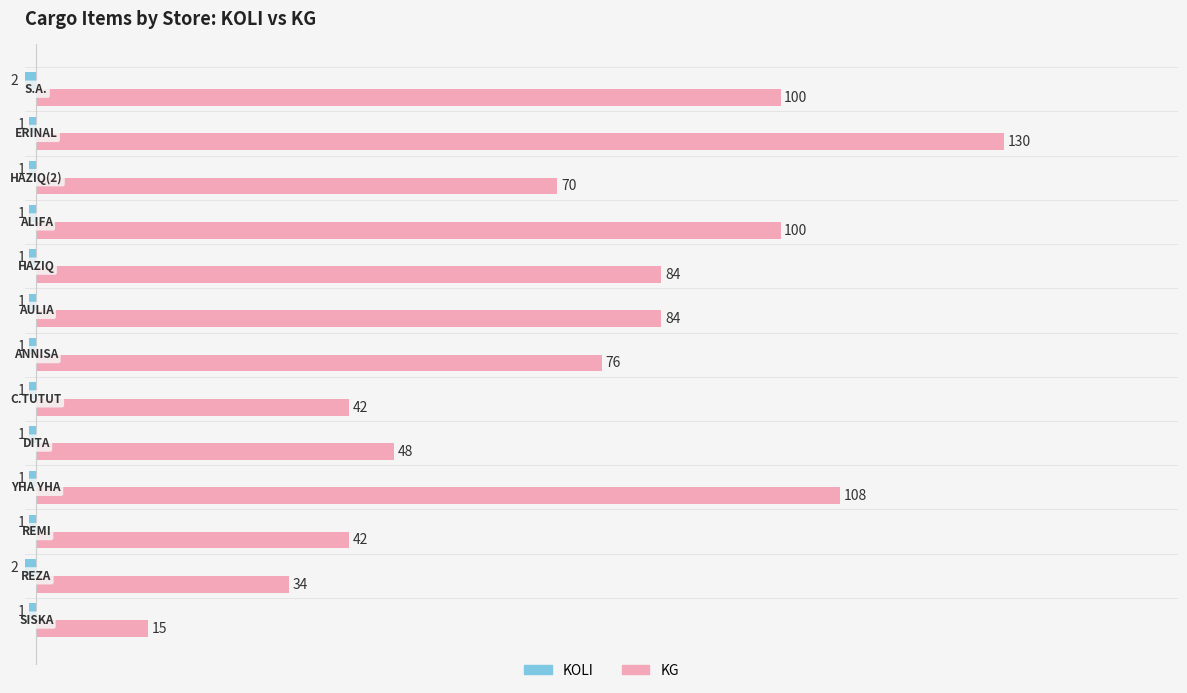

Which series has the largest total across all categories?

KG